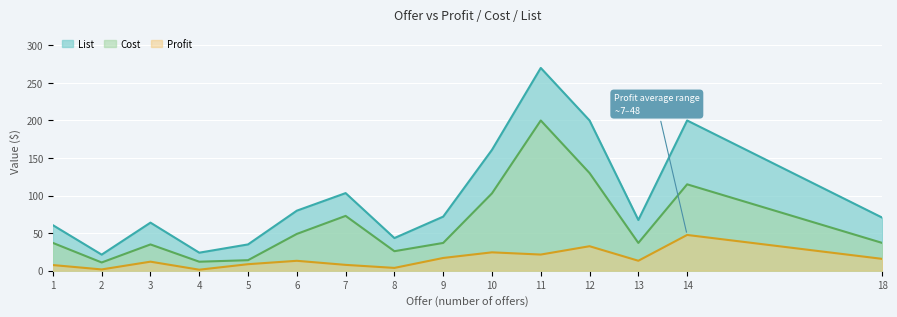

How many lines are shown in the chart?

3